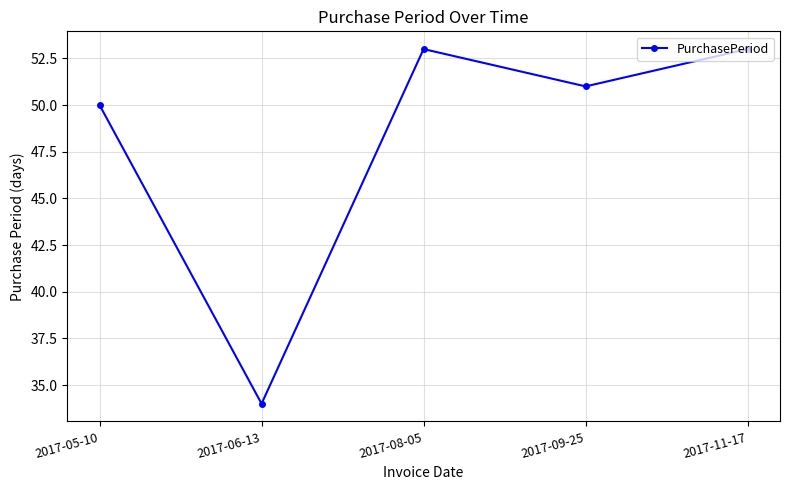

Where does the data first go above 51?

2017-08-05